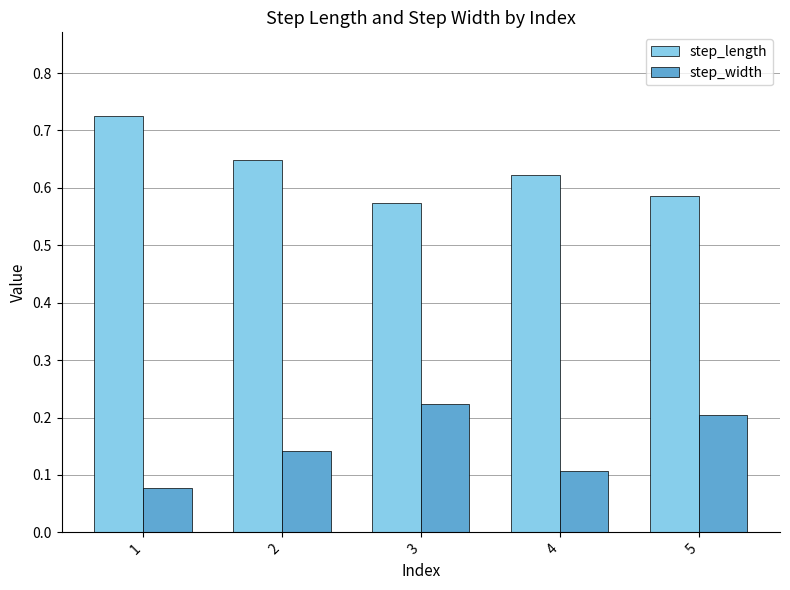

What is the difference between the highest and lowest values at 5?

0.4